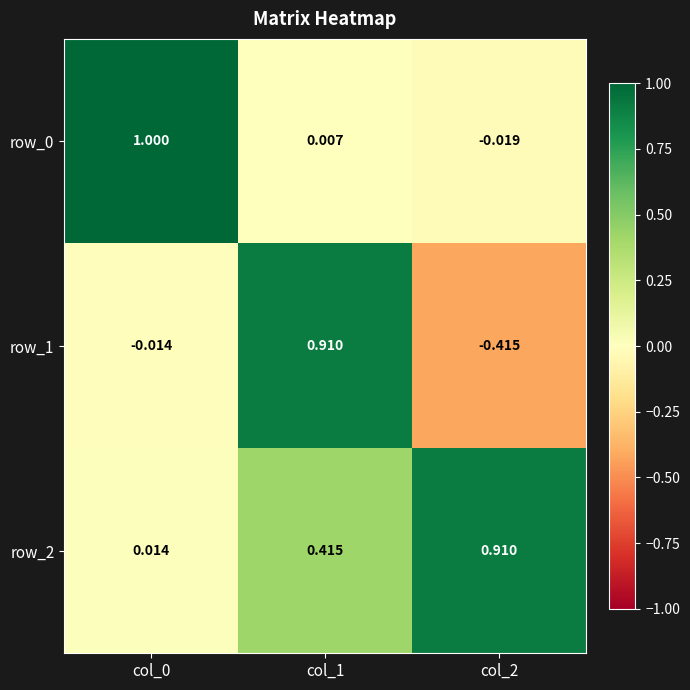

Which series has the largest total across all categories?

row_2